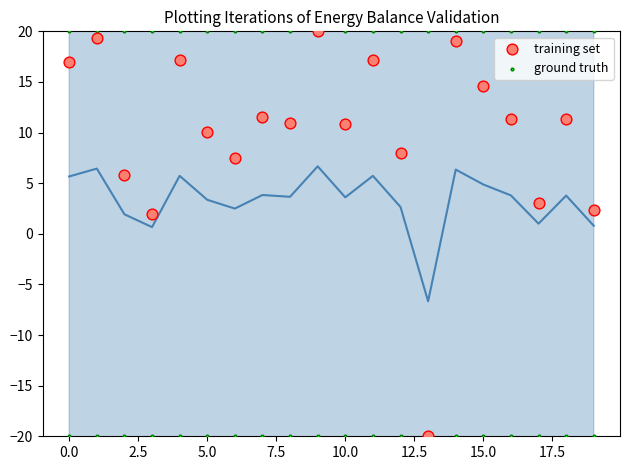

Which series contains the highest Y value?

training set